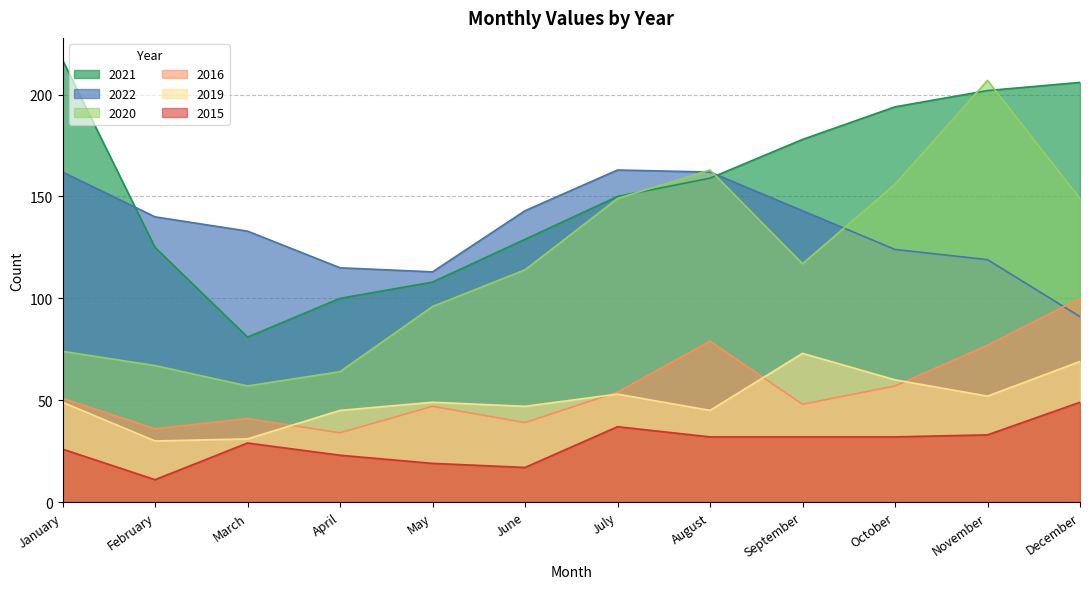

How many data points in 2020 are less than 117?

6